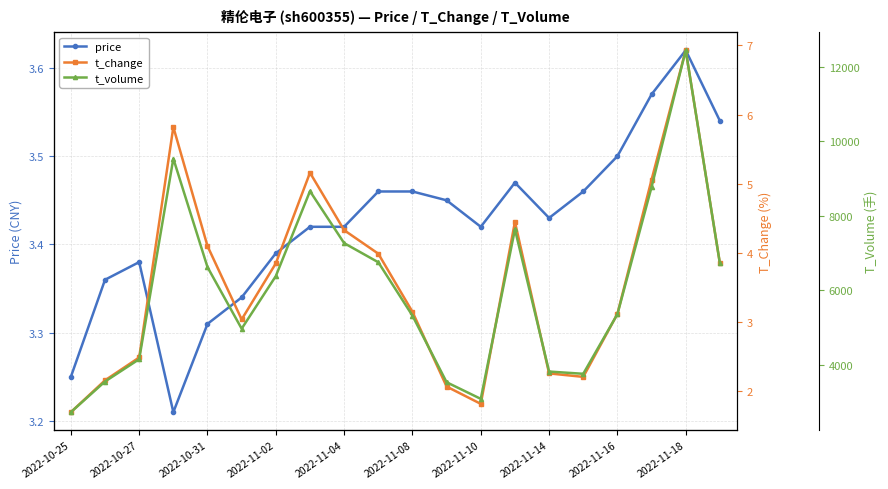

Does the chart have visible grid lines?

Yes